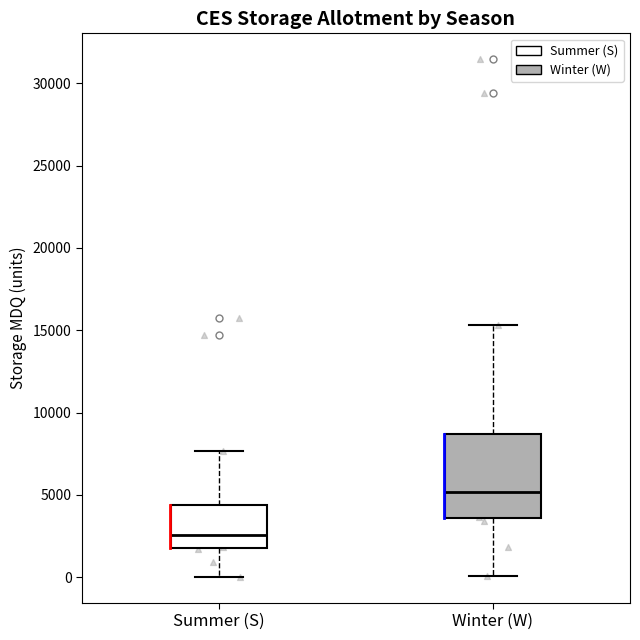

Reading left to right, read every box against the y-axis: the position of its median line, the range the box covers, and the ends of its whiskers. The values are not printed on the chart, so give them approximately, as read against the axis.

Summer (S): median 2500, box 2000 to 4500, whiskers 0 to 7500
Winter (W): median 5000, box 3500 to 8500, whiskers 0 to 15500